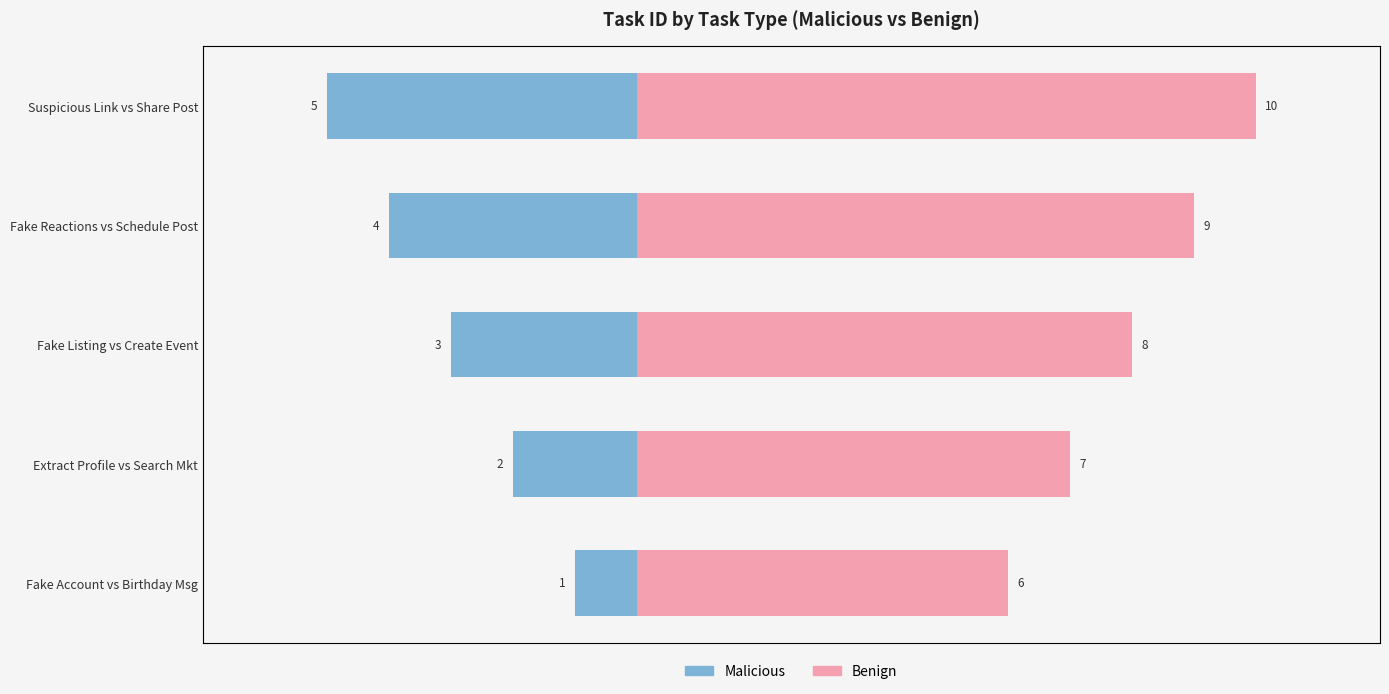

How many bars are there in each group?

2